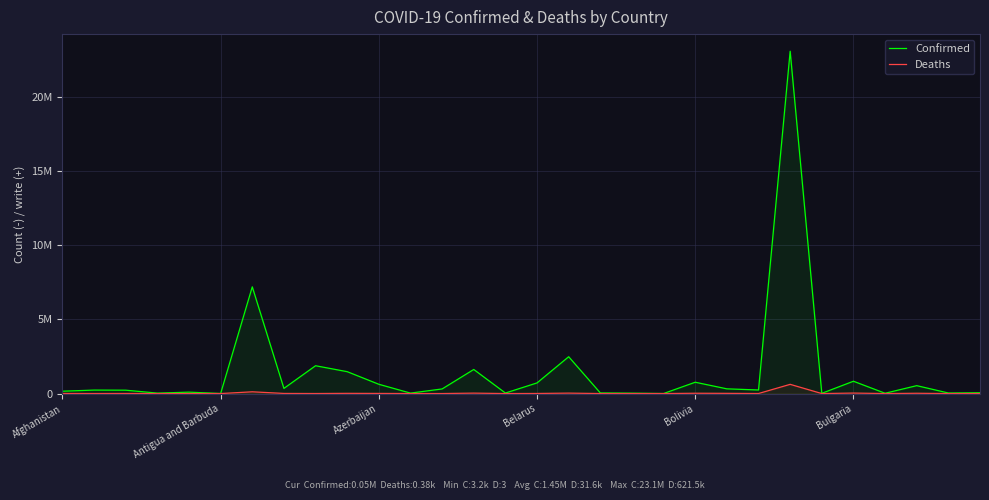

List the series in order of their peak value, lowest first.

Deaths, Confirmed